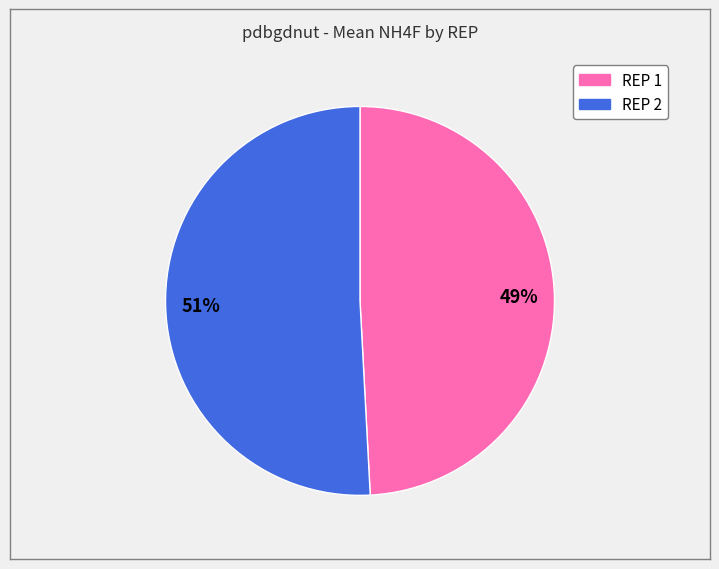

To the nearest percent, what is the combined percentage of REP 1 and REP 2?

100%